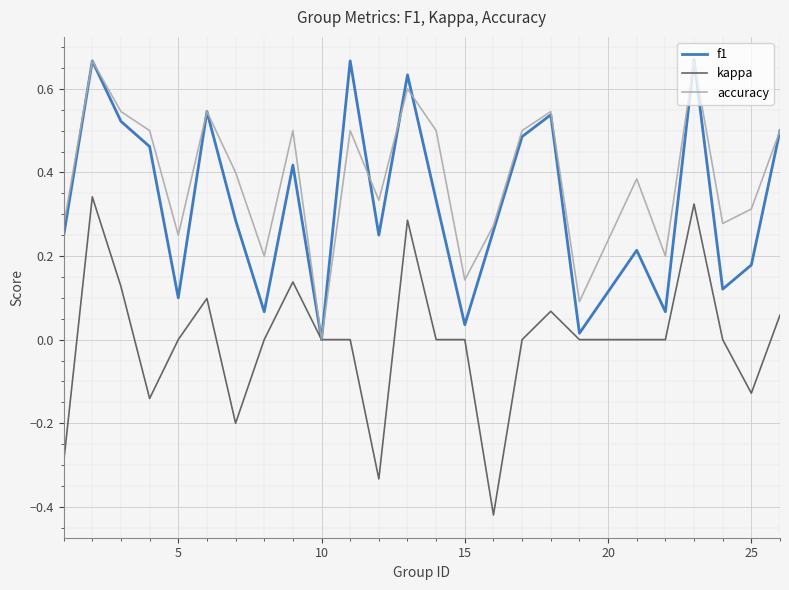

Which series has the largest total across all categories?

accuracy